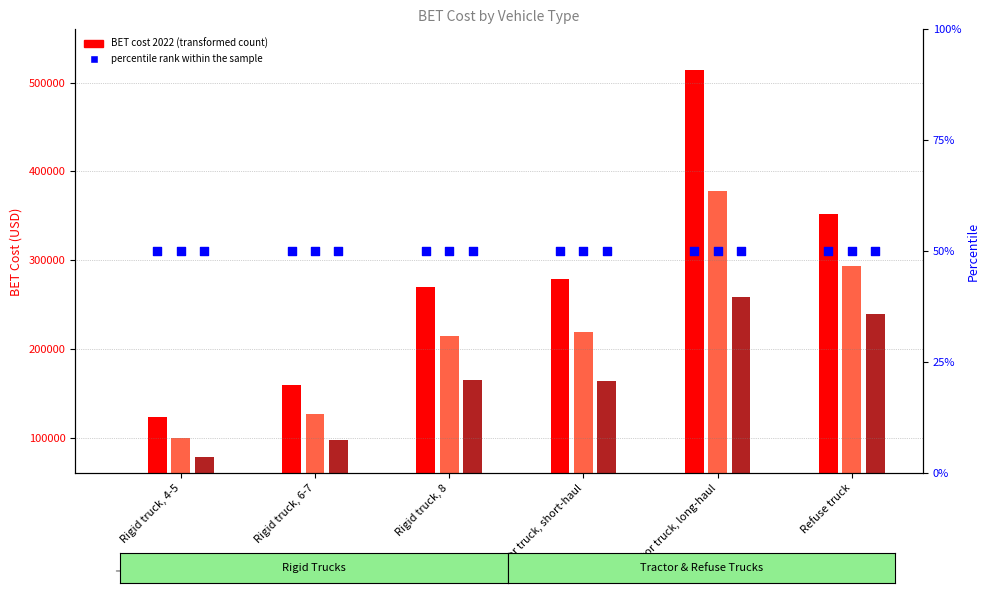

At which category is the sum across all series the highest?

Tractor truck, long-haul